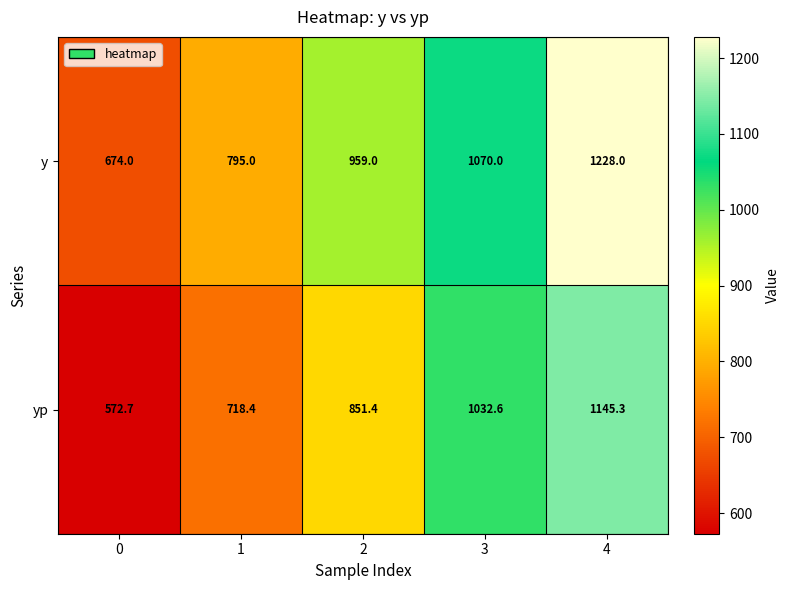

What is the approximate value of yp at 2?

851.4